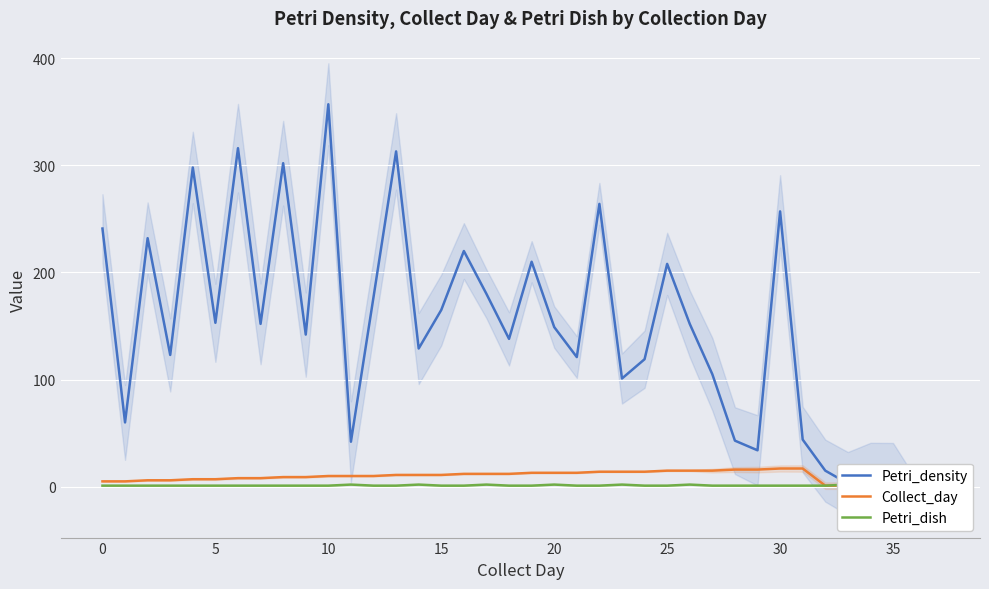

What is the difference between the maximum and minimum values in the Collect_day series?

16